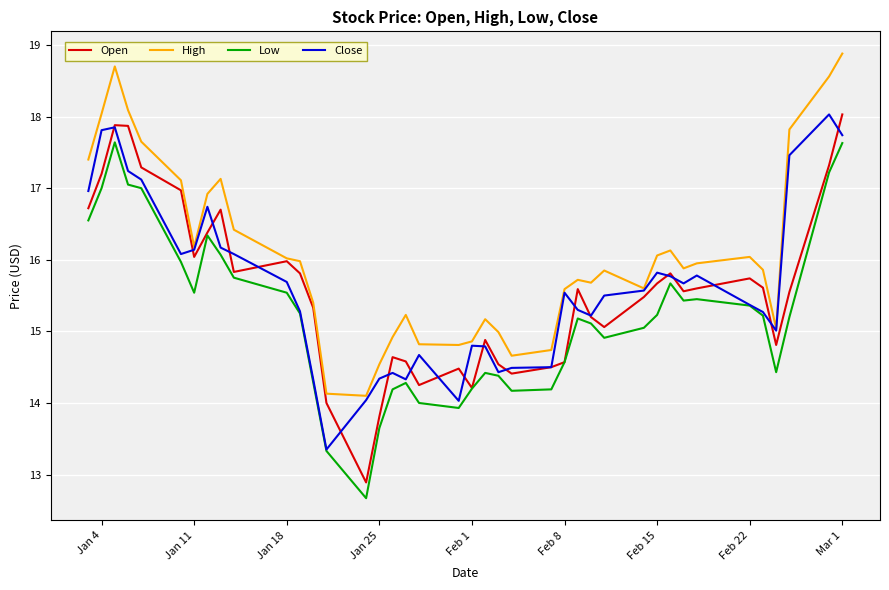

How many distinct data groups are displayed?

4